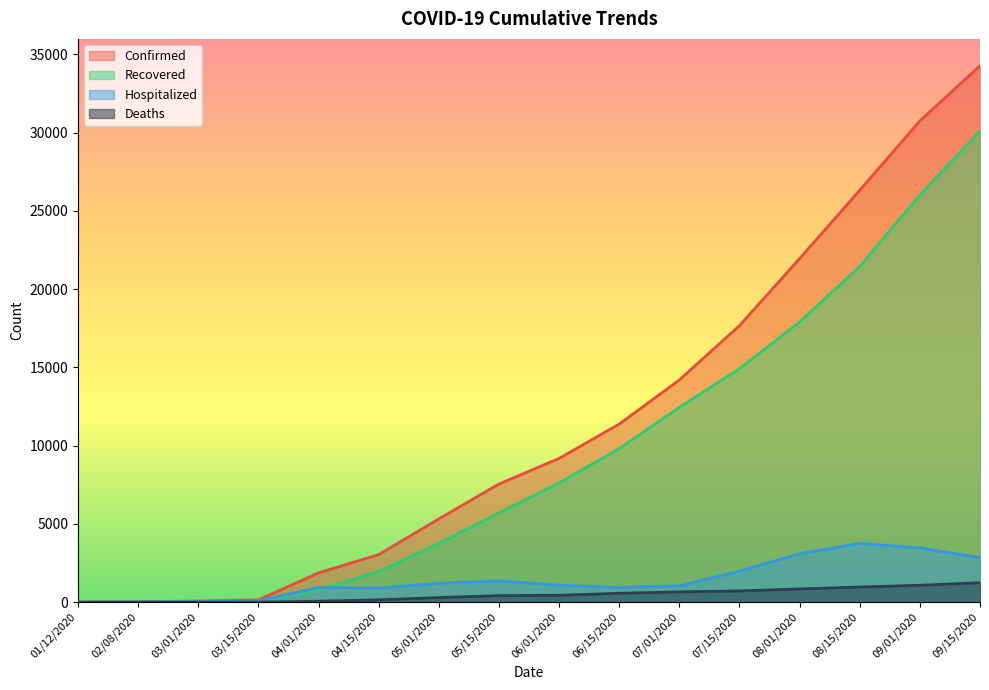

How many lines are shown in the chart?

4